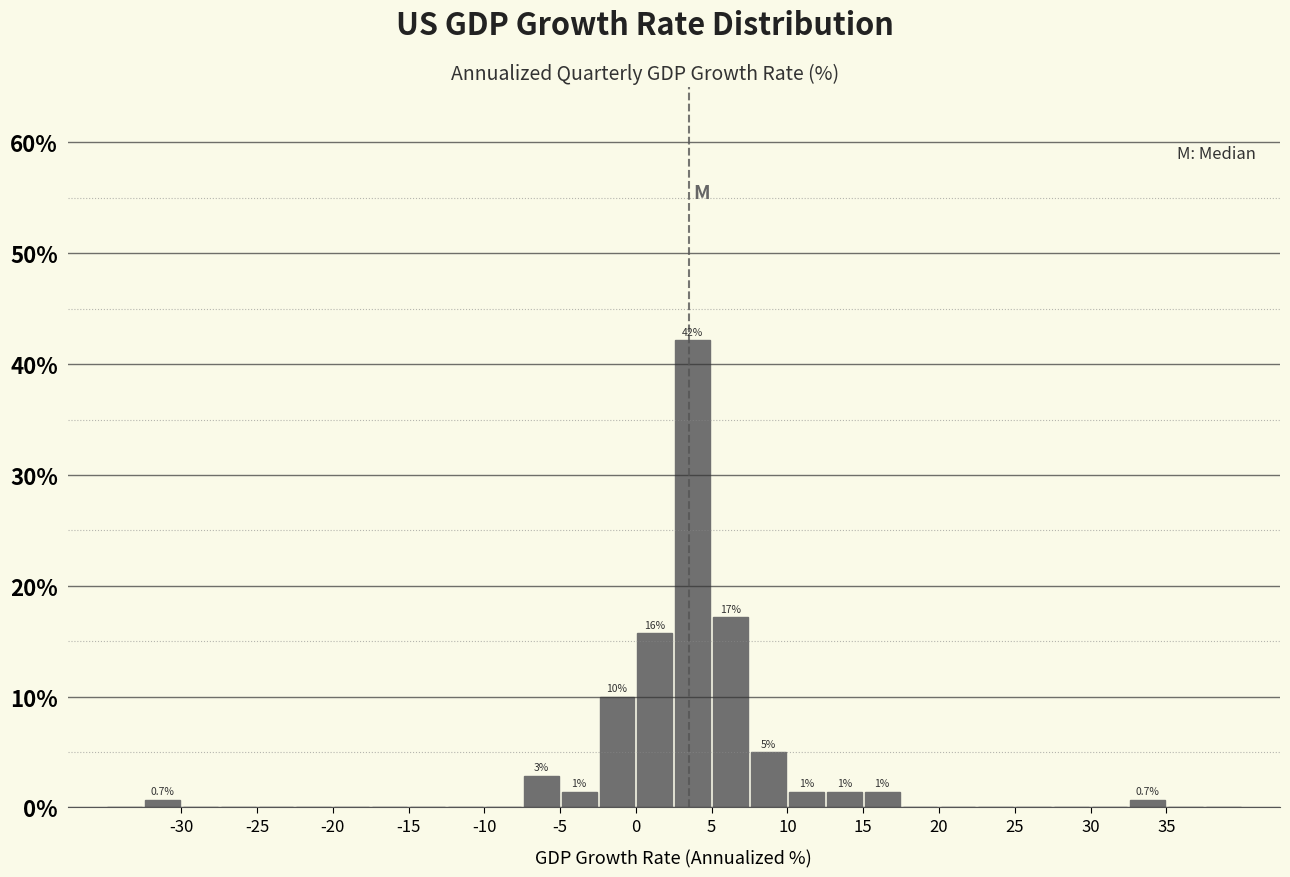

Over which range of the x-axis is the bar tallest?

2.5 to 5.0